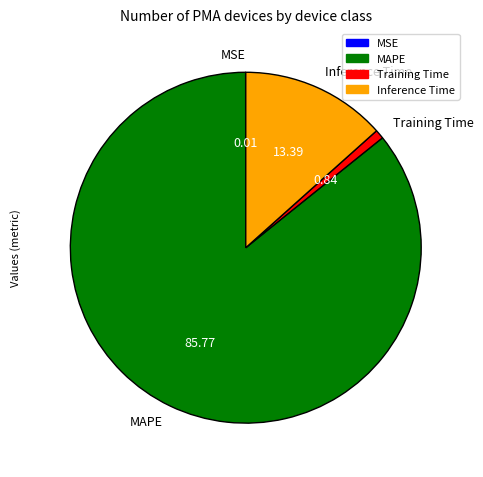

Between Training Time and Inference Time, which is larger?

Inference Time